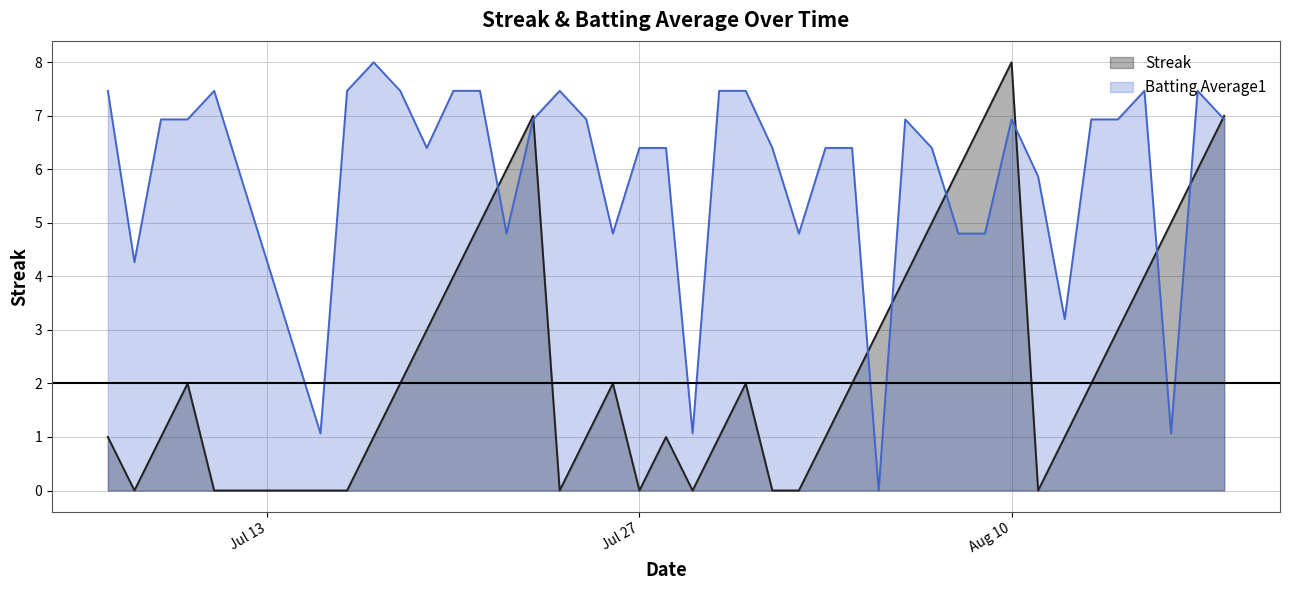

Reading right to left, what are all the values shown in this chart?

Streak: 7.0	6.0	5.0	4.0	3.0	2.0	1.0	0.0	8.0	7.0	6.0	5.0	4.0	3.0	2.0	1.0	0.0	0.0	2.0	1.0	0.0	1.0	0.0	2.0	1.0	0.0	7.0	6.0	5.0	4.0	3.0	2.0	1.0	0.0	0.0	0.0	2.0	1.0	0.0	1.0
Batting Average1: 6.9	7.5	1.1	7.5	6.9	6.9	3.2	5.9	6.9	4.8	4.8	6.4	6.9	0.0	6.4	6.4	4.8	6.4	7.5	7.5	1.1	6.4	6.4	4.8	6.9	7.5	6.9	4.8	7.5	7.5	6.4	7.5	8.0	7.5	1.1	7.5	6.9	6.9	4.3	7.5